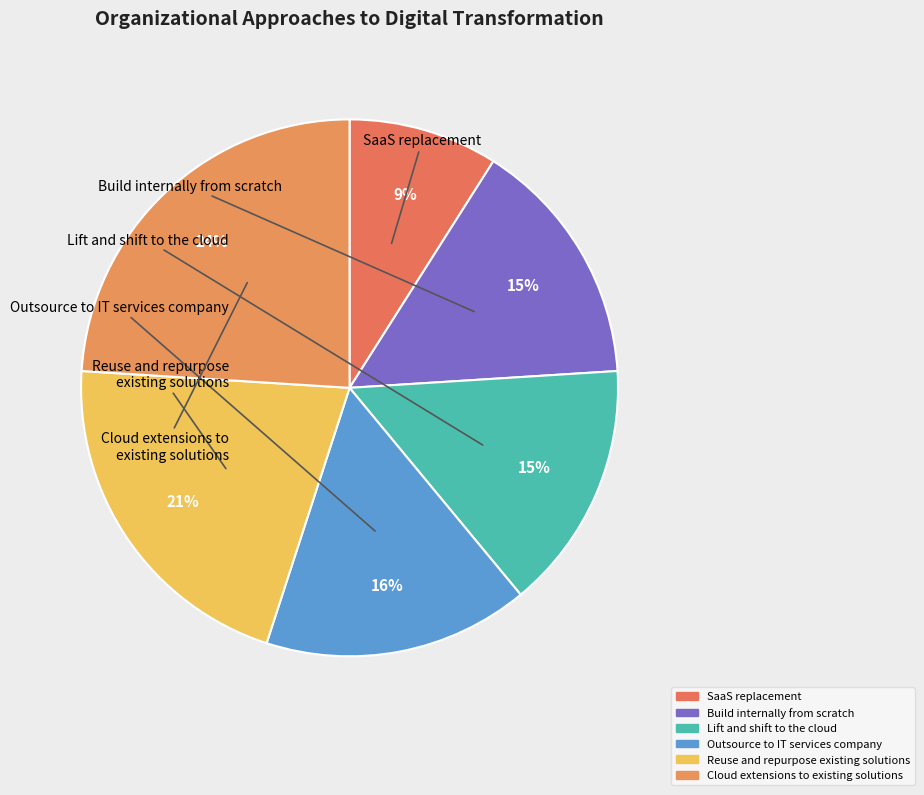

What percentage is NOT represented by Build internally from scratch?

85.0%